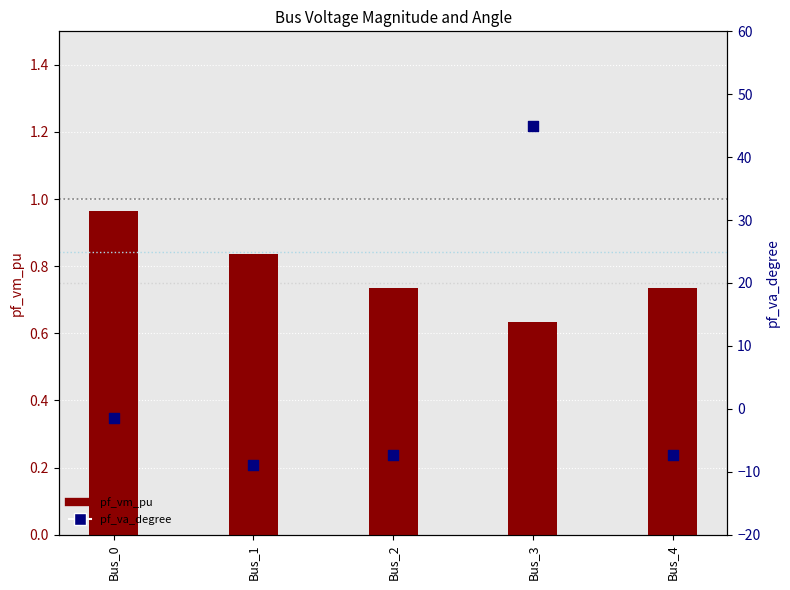

At which category is the sum across all series the highest?

Bus_3